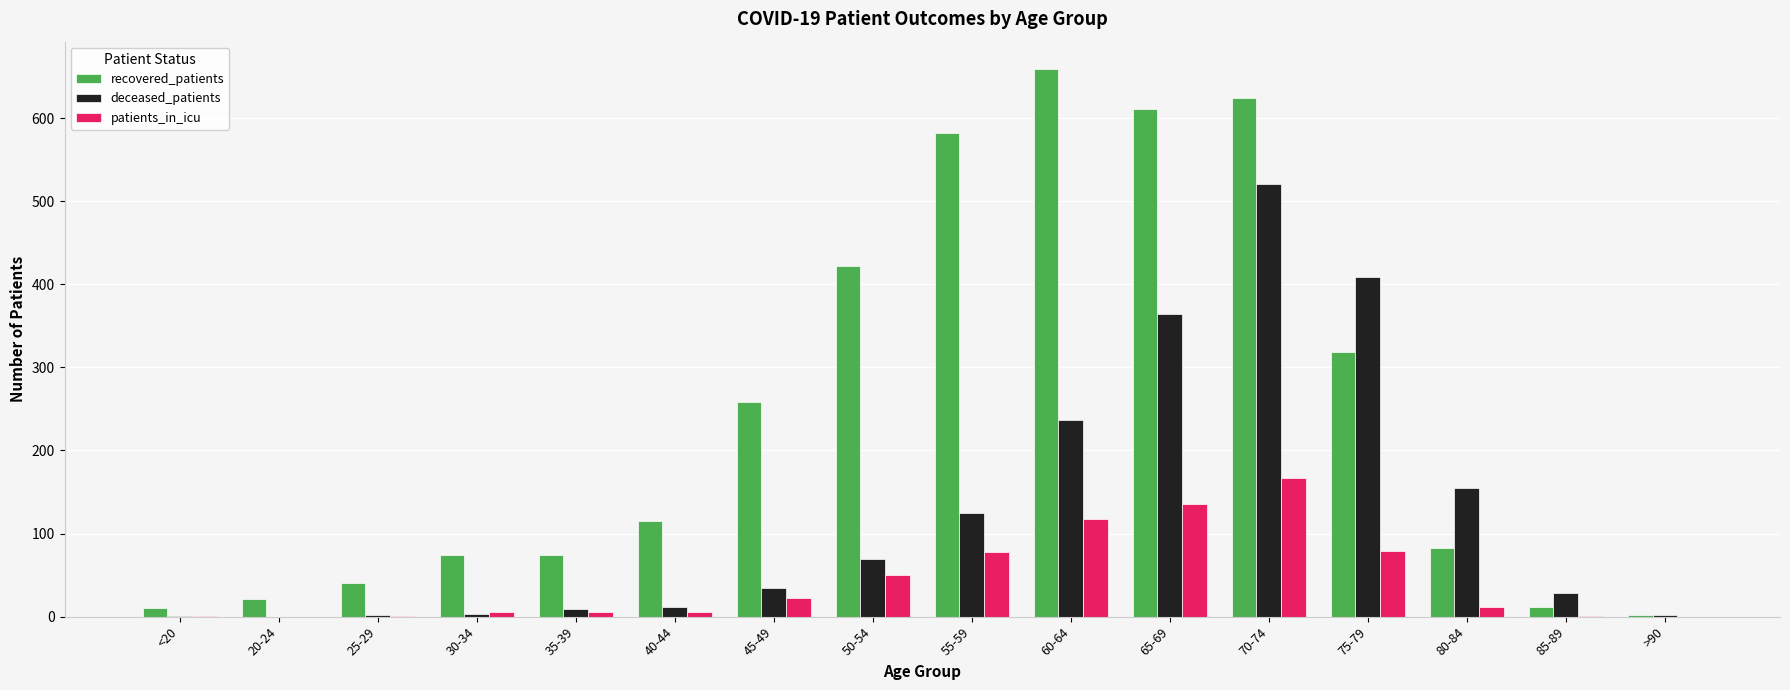

Where is recovered_patients nearest to the value 330?

75-79